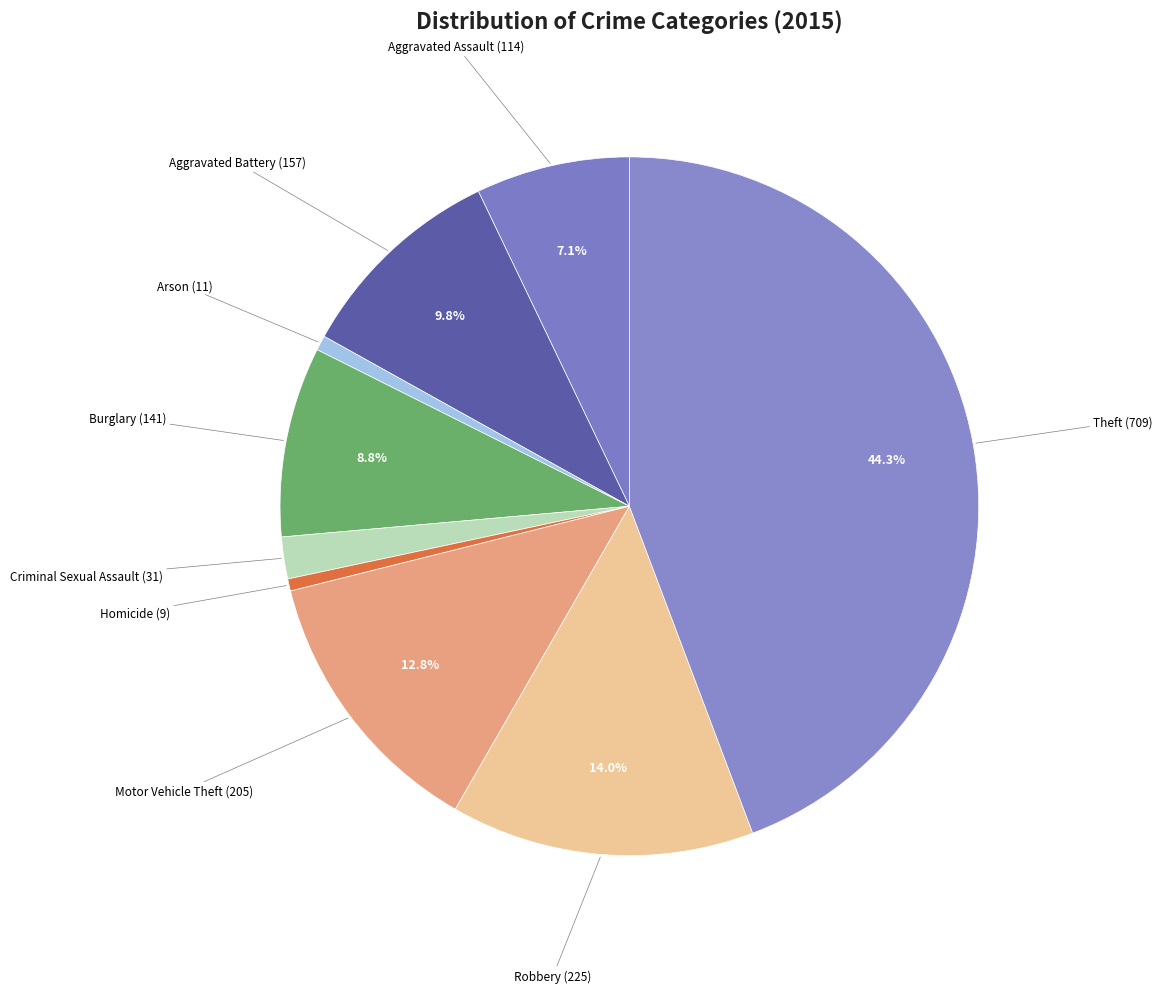

How many segments does this pie chart have?

9